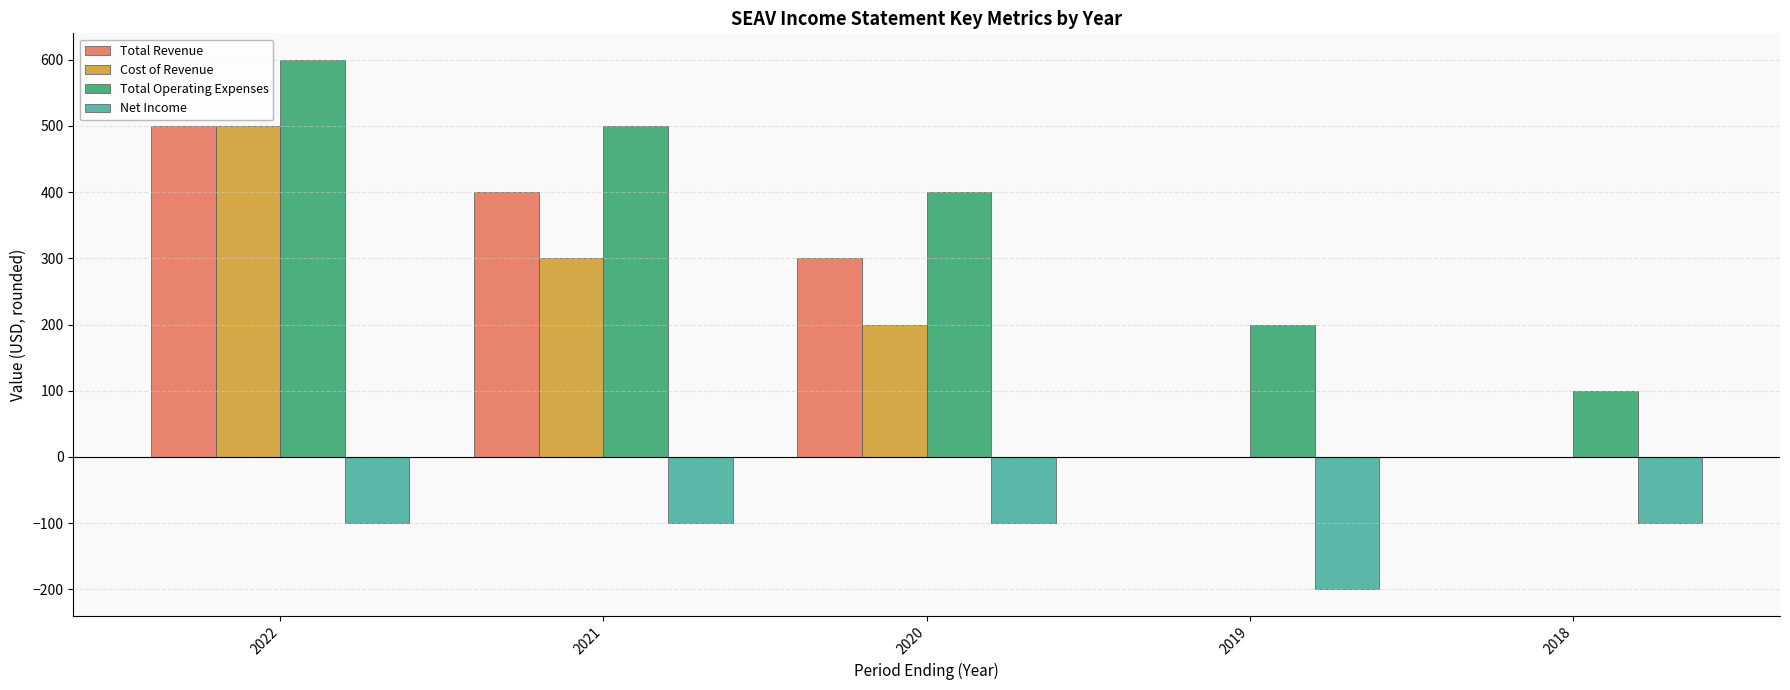

What is the average value of the Total Revenue series?

240